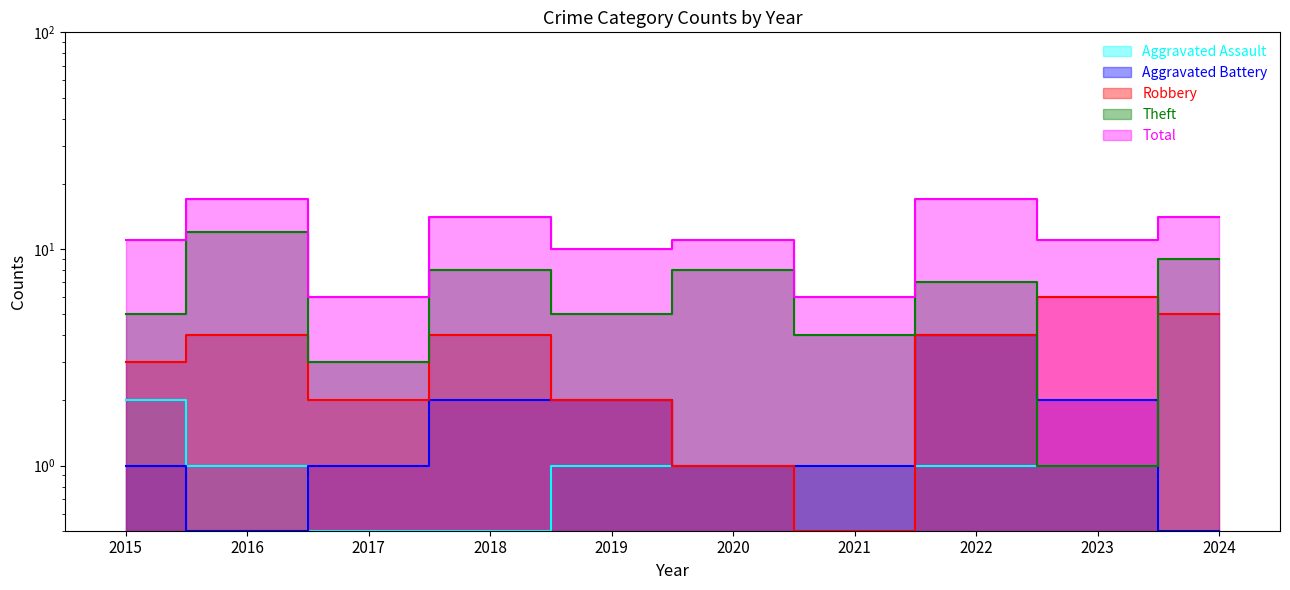

What is the approximate value of Theft at 2022?

7.0